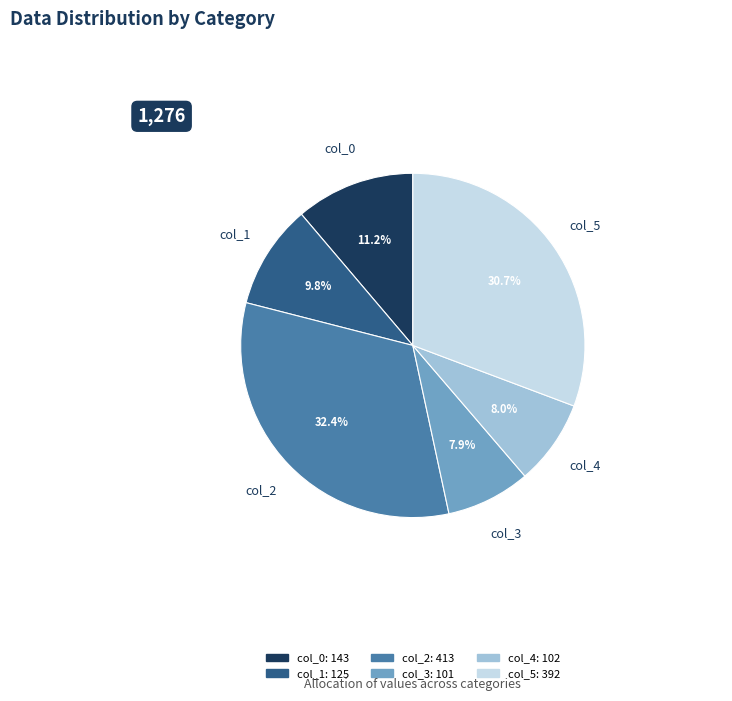

Between col_5 and col_4, which is larger?

col_5